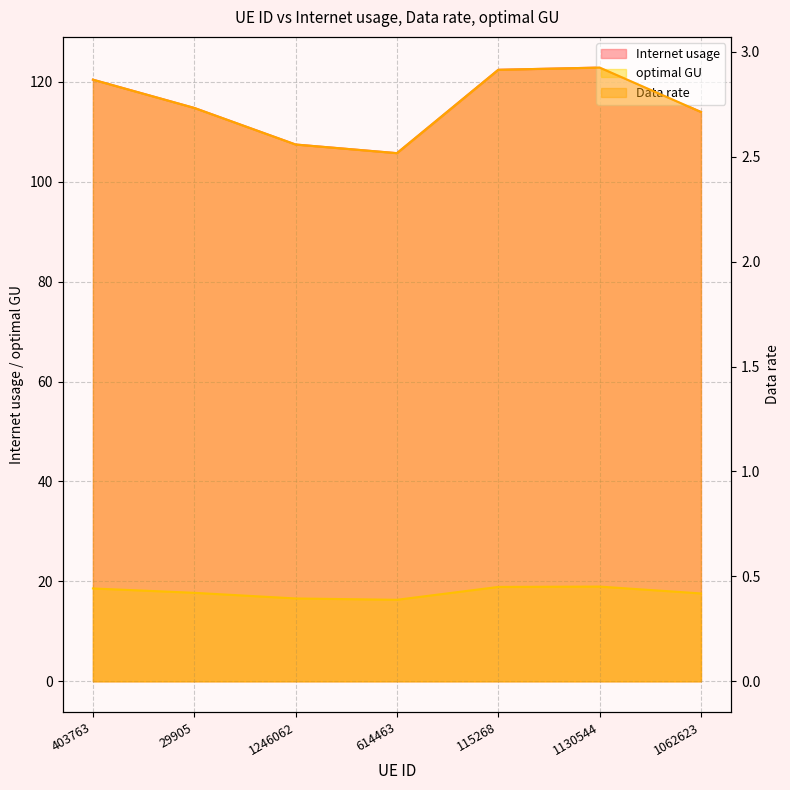

What is the difference between the second highest and minimum values in the optimal GU series?

2.6